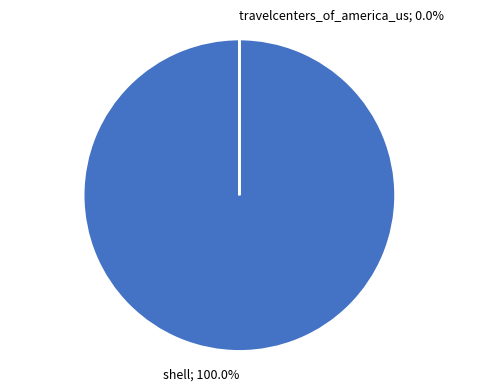

Between shell and travelcenters_of_america_us, which is larger?

shell